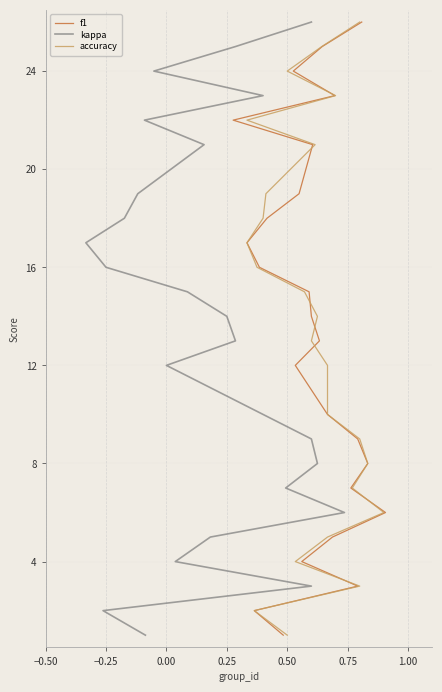

What are all the series names shown in the legend?

f1, kappa, accuracy